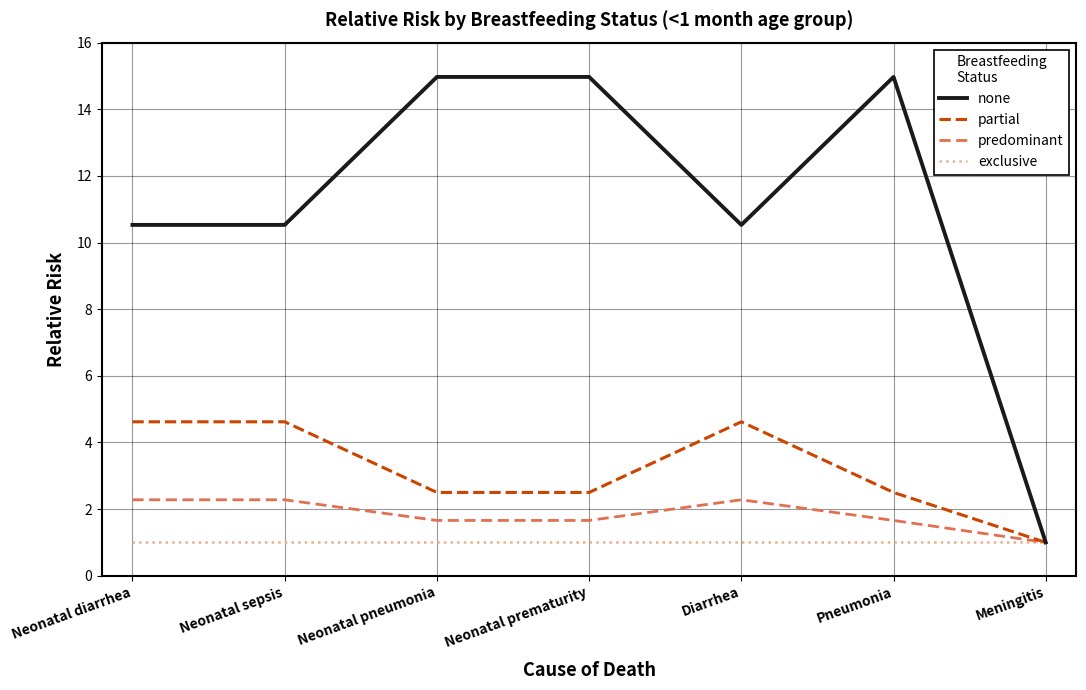

What position from the right is Diarrhea?

3